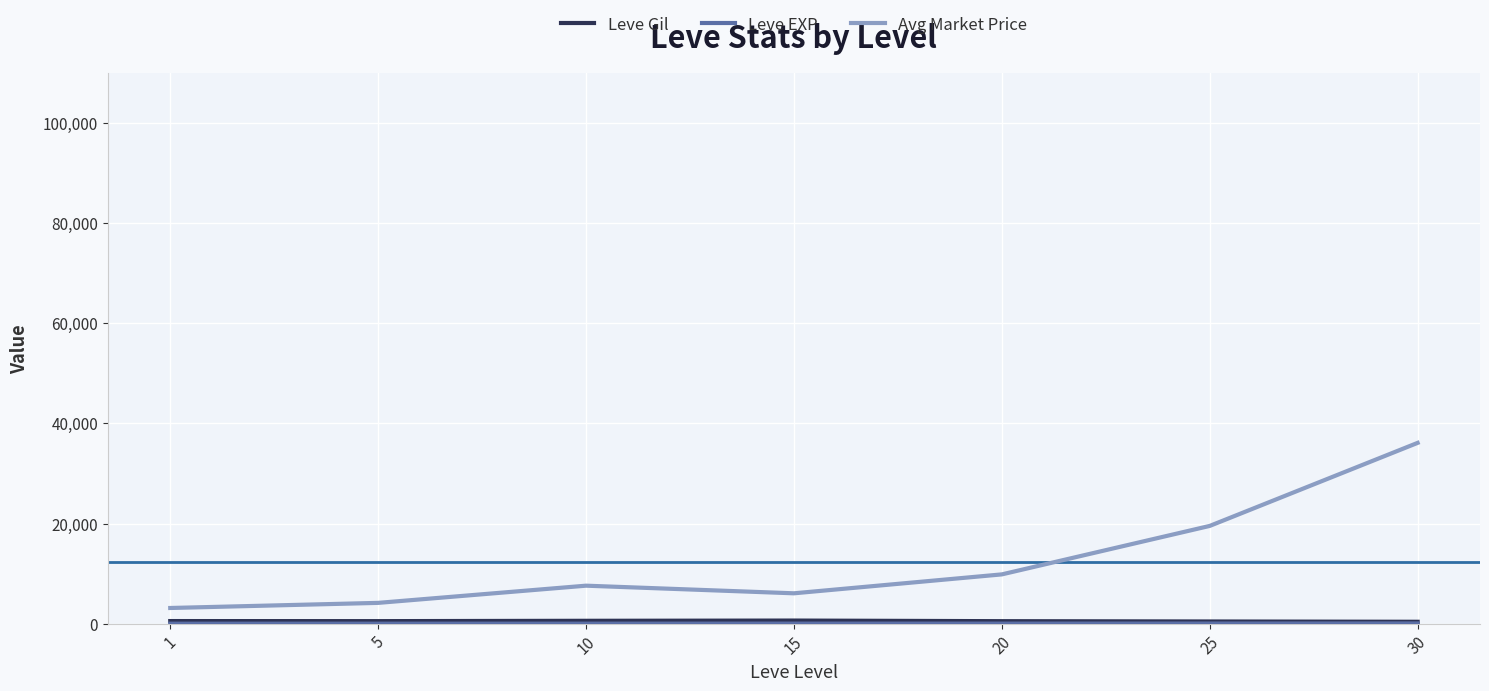

The value of Avg Market Price at 1 is 3133.0. True or false?

True